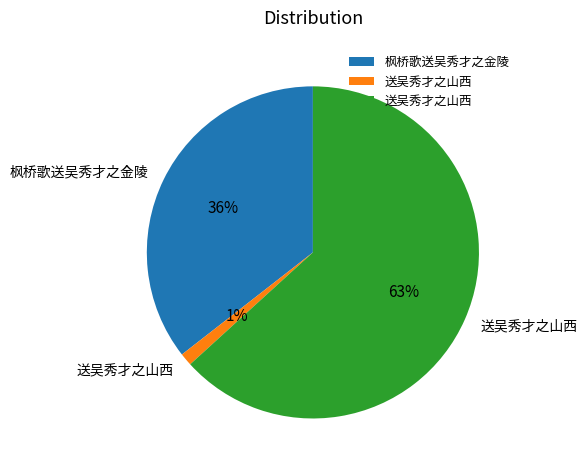

To the nearest percent, what is the difference between the largest and smallest slice percentages?

62%